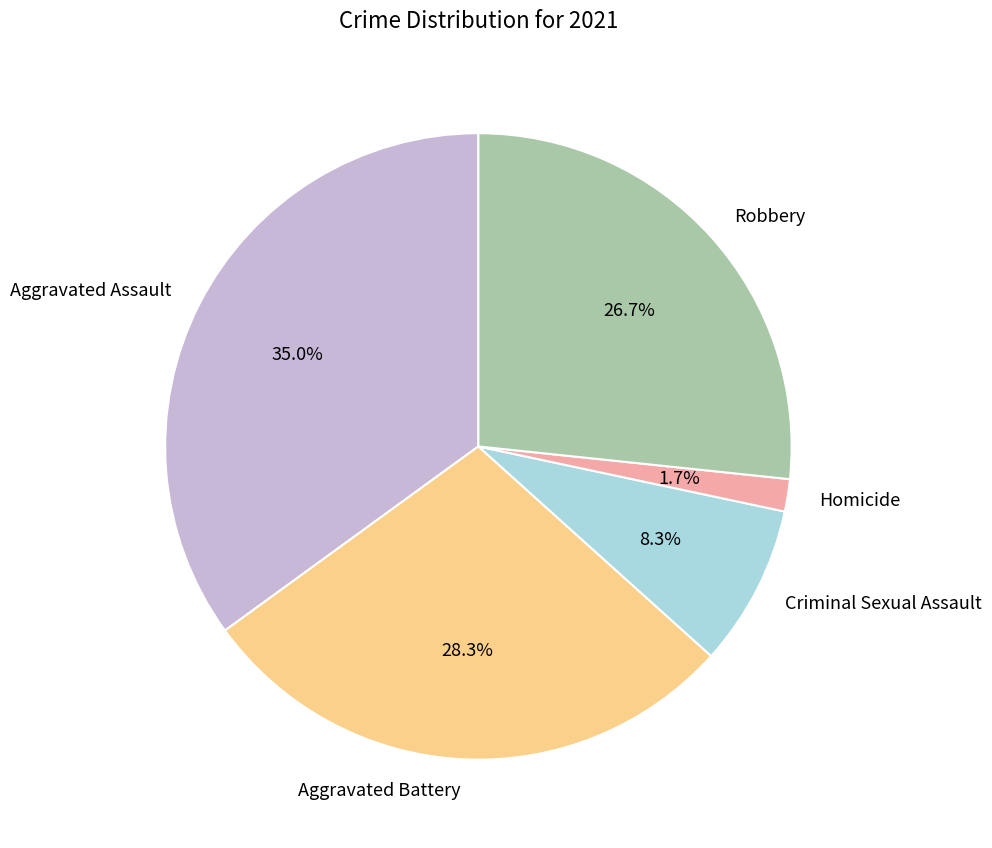

Is it true that Aggravated Battery is 28% of the pie?

True